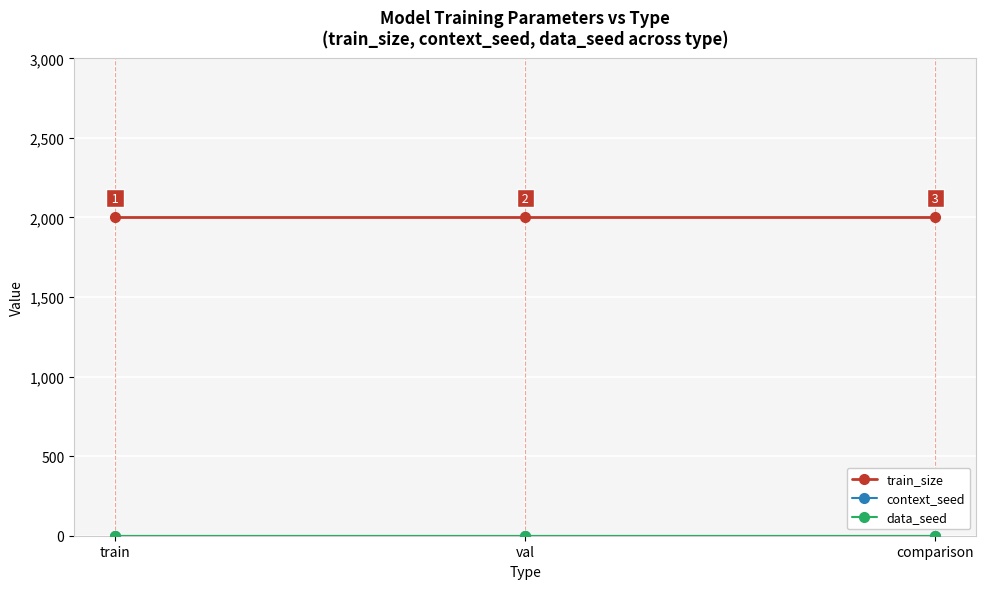

What is the sum of the train_size values at comparison and val?

4000